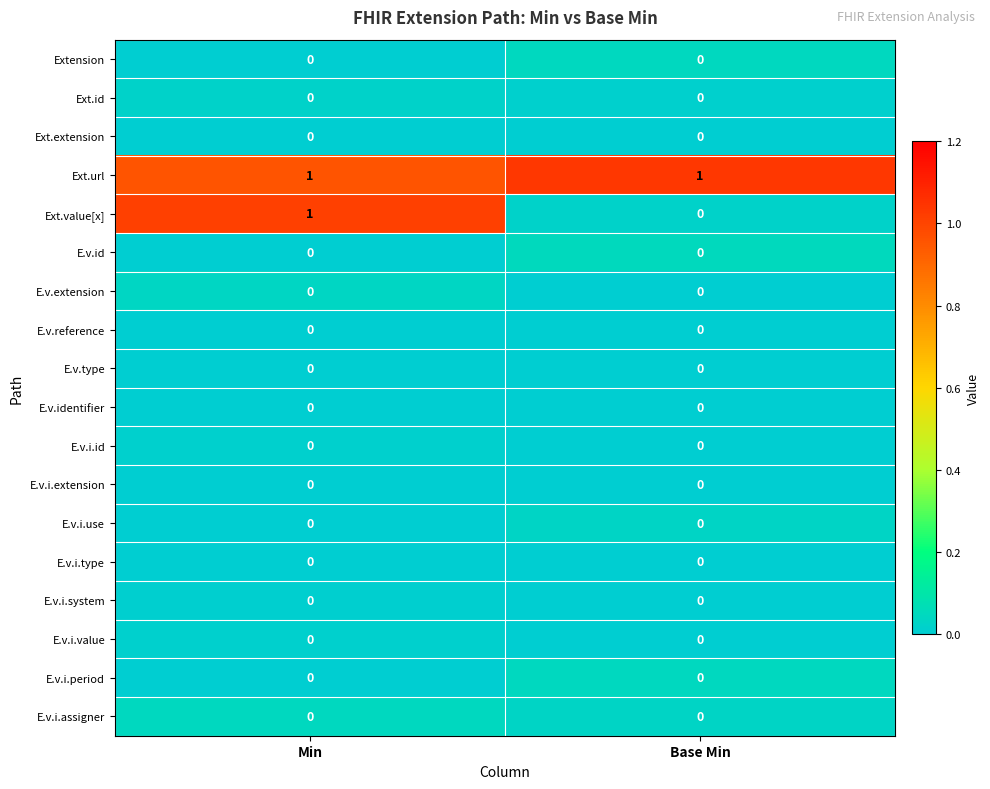

Which category has the lowest value in the Ext.value[x] series?

Base Min